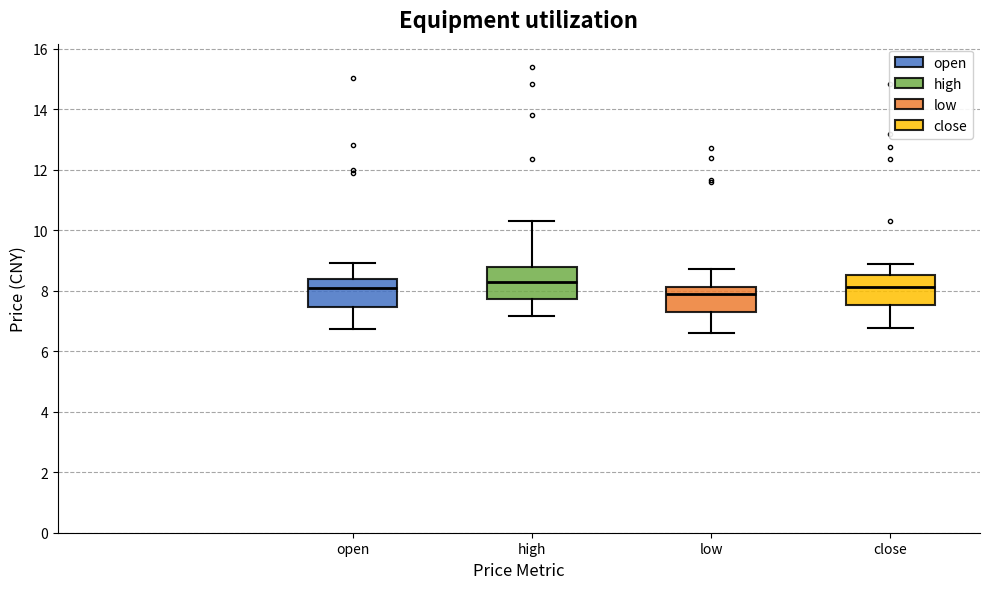

Reading left to right, transcribe this box plot: for each box, give where its median line is, the range the box spans, and where its two whiskers end, as read against the y-axis. The values are not printed on the chart, so give them approximately, as read against the axis.

open: median 8.0, box 7.4 to 8.4, whiskers 6.8 to 9.0
high: median 8.2, box 7.8 to 8.8, whiskers 7.2 to 10.4
low: median 7.8, box 7.2 to 8.2, whiskers 6.6 to 8.8
close: median 8.2, box 7.6 to 8.6, whiskers 6.8 to 8.8